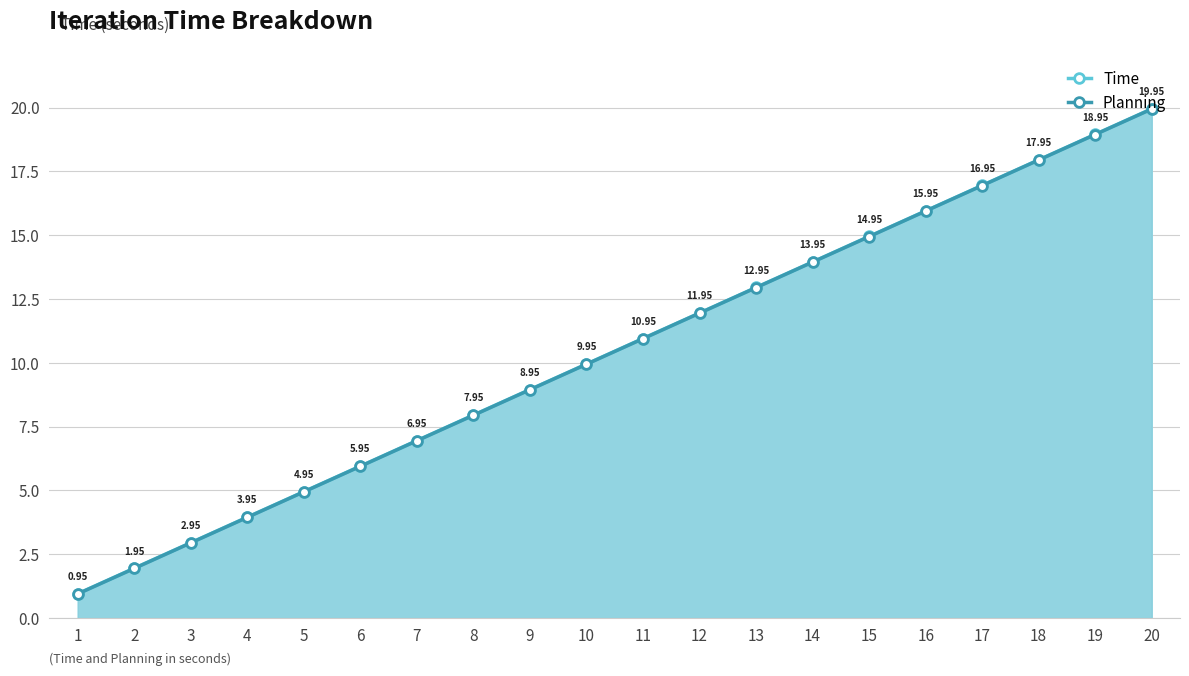

How many data points in Planning are above 10?

10